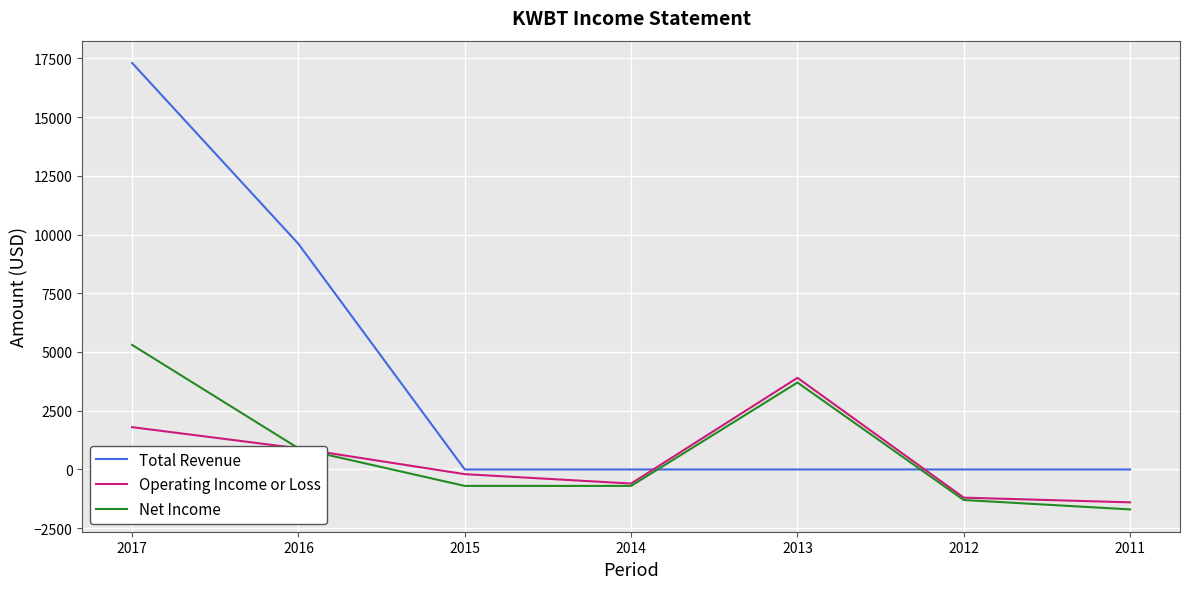

Which label corresponds to the smallest value in the chart?

2011